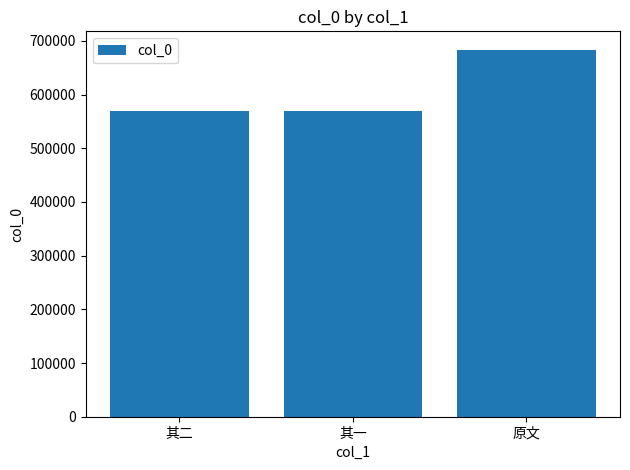

Between 原文 and 其一, which is larger?

原文